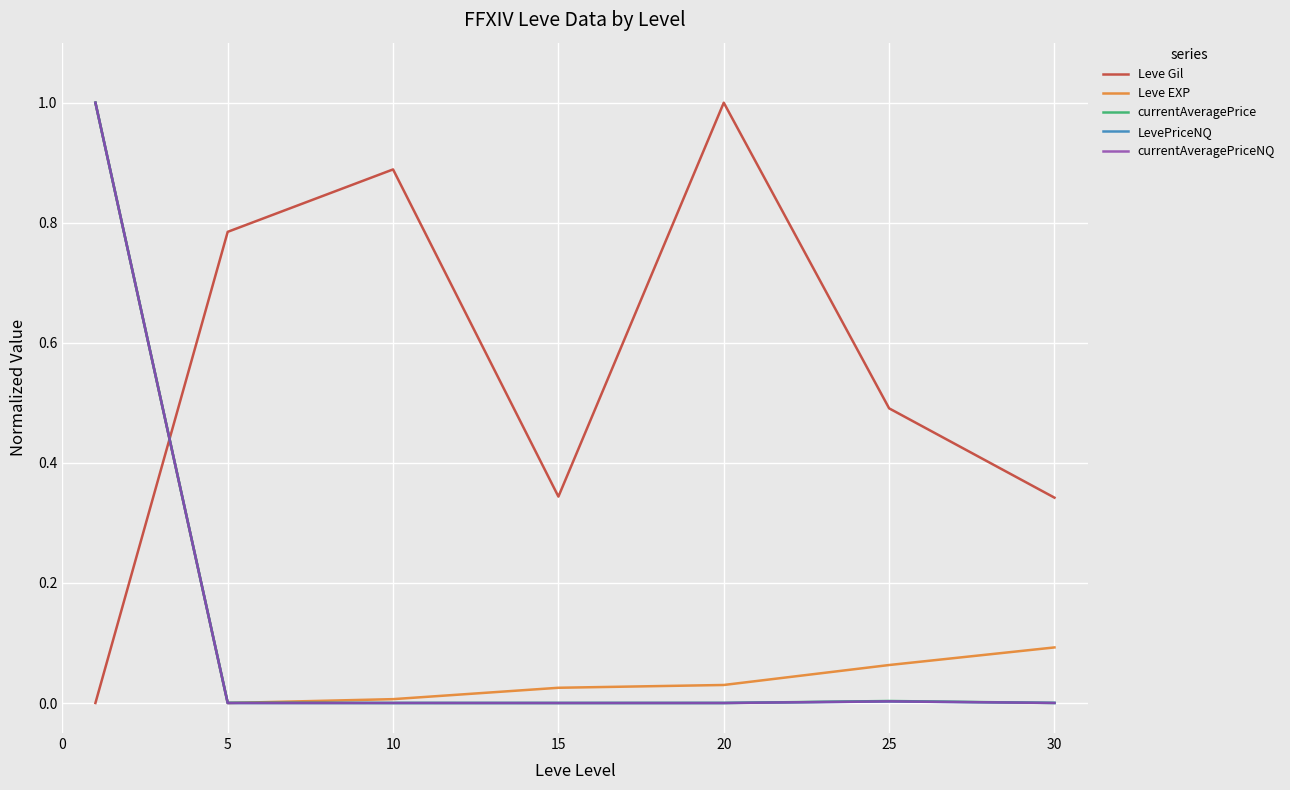

What is the maximum value for Leve Gil?

1.0